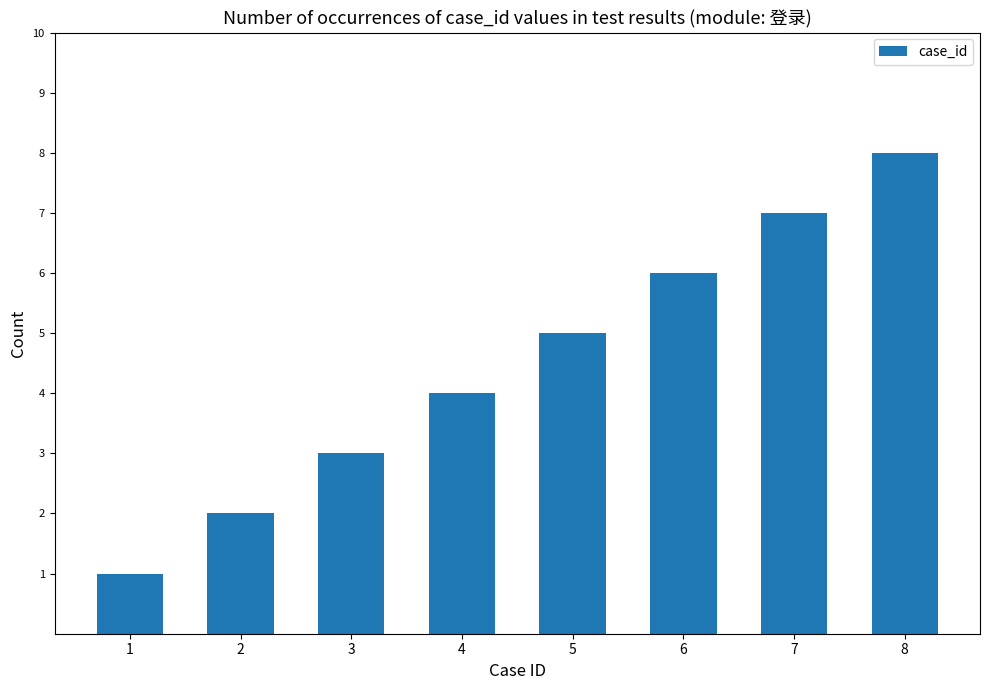

The value at 4 is 4. True or false?

True